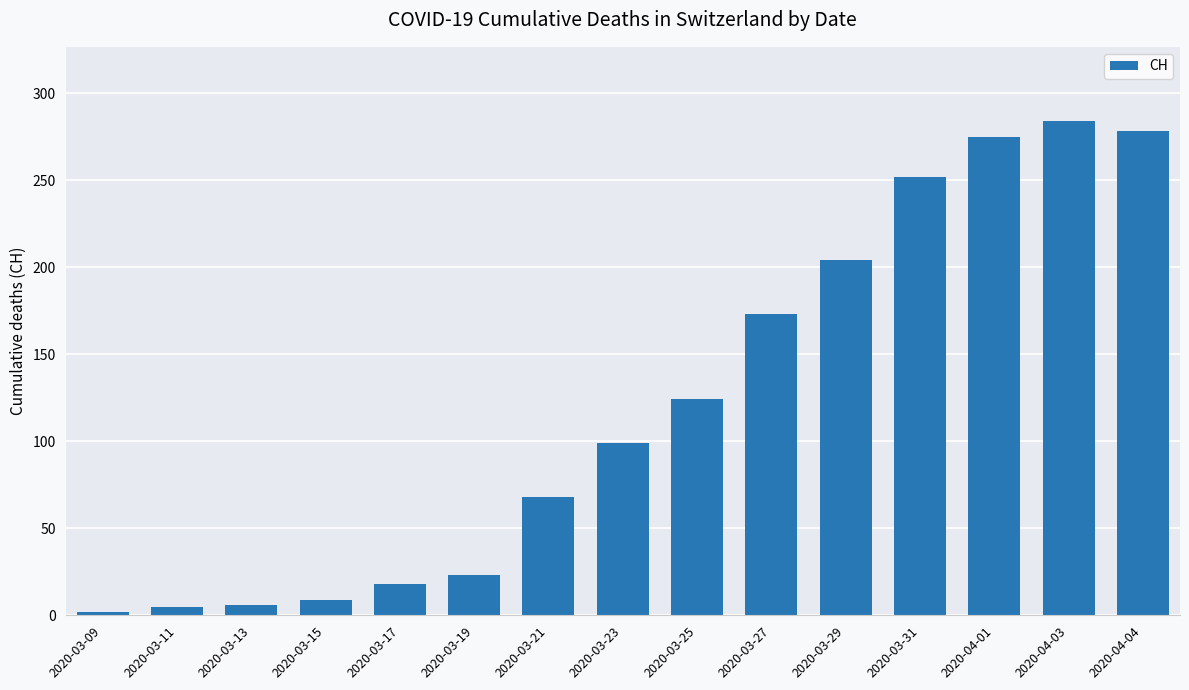

True or false: the data shows 2 at 2020-03-09.

True